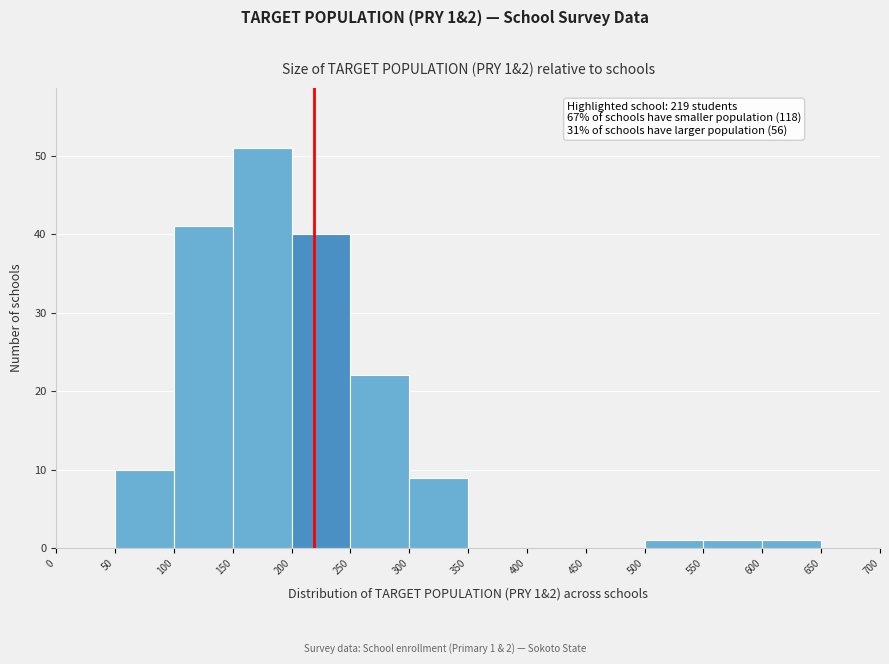

Which range on the x-axis has the tallest bar?

150 to 200